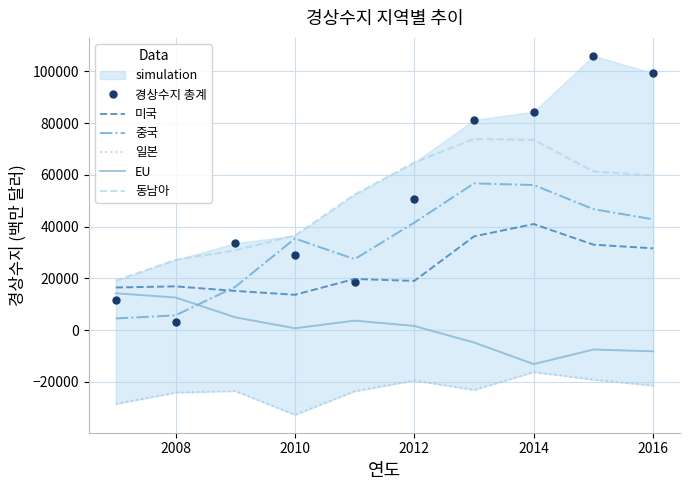

What position from the right is 2008?

9